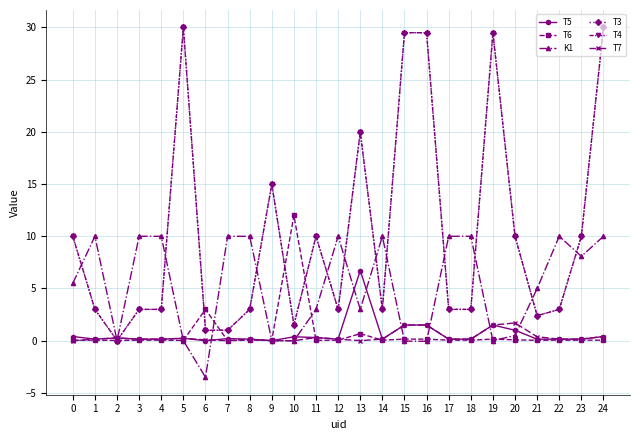

In T5, how many points are lower than both neighbors (excluding endpoints)?

6